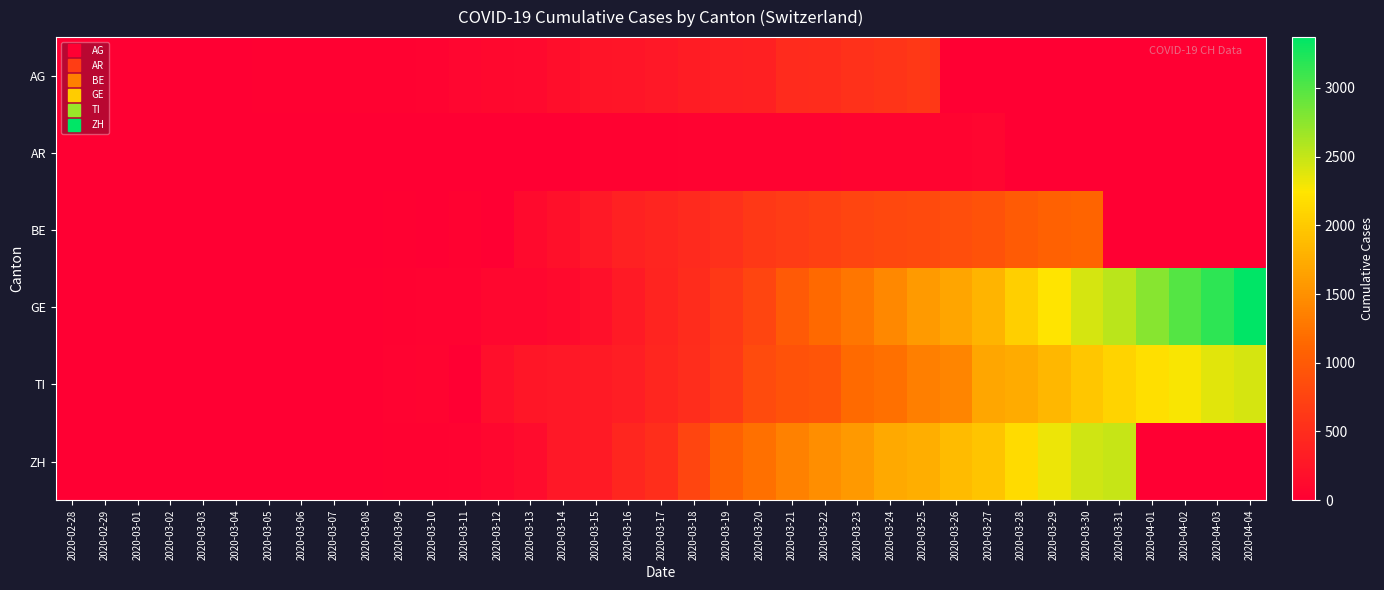

Reading left to right, list all the values displayed in this chart.

AG: 2020-02-28=1	2020-02-29=2	2020-03-01=6	2020-03-02=7	2020-03-03=9	2020-03-04=12	2020-03-05=14	2020-03-06=17	2020-03-07=18	2020-03-08=27	2020-03-09=32	2020-03-10=52	2020-03-11=67	2020-03-12=101	2020-03-13=118	2020-03-14=168	2020-03-15=232	2020-03-16=241	2020-03-17=266	2020-03-18=319	2020-03-19=349	2020-03-20=364	2020-03-21=481	2020-03-22=499	2020-03-23=549	2020-03-24=592	2020-03-25=626	2020-03-26=0	2020-03-27=0	2020-03-28=0	2020-03-29=0	2020-03-30=0	2020-03-31=0	2020-04-01=0	2020-04-02=0	2020-04-03=0	2020-04-04=0
AR: 2020-02-28=0	2020-02-29=0	2020-03-01=0	2020-03-02=0	2020-03-03=0	2020-03-04=0	2020-03-05=0	2020-03-06=0	2020-03-07=0	2020-03-08=5	2020-03-09=0	2020-03-10=0	2020-03-11=0	2020-03-12=11	2020-03-13=0	2020-03-14=0	2020-03-15=30	2020-03-16=33	2020-03-17=34	2020-03-18=42	2020-03-19=44	2020-03-20=45	2020-03-21=48	2020-03-22=50	2020-03-23=58	2020-03-24=61	2020-03-25=64	2020-03-26=65	2020-03-27=66	2020-03-28=0	2020-03-29=0	2020-03-30=0	2020-03-31=0	2020-04-01=0	2020-04-02=0	2020-04-03=0	2020-04-04=0
BE: 2020-02-28=0	2020-02-29=0	2020-03-01=0	2020-03-02=1	2020-03-03=0	2020-03-04=2	2020-03-05=4	2020-03-06=0	2020-03-07=6	2020-03-08=0	2020-03-09=17	2020-03-10=0	2020-03-11=34	2020-03-12=0	2020-03-13=123	2020-03-14=193	2020-03-15=282	2020-03-16=377	2020-03-17=418	2020-03-18=470	2020-03-19=532	2020-03-20=624	2020-03-21=660	2020-03-22=718	2020-03-23=767	2020-03-24=798	2020-03-25=826	2020-03-26=856	2020-03-27=909	2020-03-28=1003	2020-03-29=1073	2020-03-30=1106	2020-03-31=0	2020-04-01=0	2020-04-02=0	2020-04-03=0	2020-04-04=0
GE: 2020-02-28=0	2020-02-29=1	2020-03-01=1	2020-03-02=3	2020-03-03=5	2020-03-04=7	2020-03-05=7	2020-03-06=9	2020-03-07=13	2020-03-08=18	2020-03-09=30	2020-03-10=40	2020-03-11=49	2020-03-12=79	2020-03-13=90	2020-03-14=121	2020-03-15=188	2020-03-16=298	2020-03-17=401	2020-03-18=490	2020-03-19=623	2020-03-20=769	2020-03-21=991	2020-03-22=1150	2020-03-23=1276	2020-03-24=1432	2020-03-25=1582	2020-03-26=1679	2020-03-27=1809	2020-03-28=2041	2020-03-29=2234	2020-03-30=2433	2020-03-31=2550	2020-04-01=2764	2020-04-02=2994	2020-04-03=3161	2020-04-04=3369
TI: 2020-02-28=1	2020-02-29=0	2020-03-01=0	2020-03-02=0	2020-03-03=0	2020-03-04=0	2020-03-05=2	2020-03-06=4	2020-03-07=5	2020-03-08=18	2020-03-09=45	2020-03-10=58	2020-03-11=0	2020-03-12=180	2020-03-13=258	2020-03-14=265	2020-03-15=291	2020-03-16=330	2020-03-17=422	2020-03-18=511	2020-03-19=638	2020-03-20=834	2020-03-21=918	2020-03-22=939	2020-03-23=1165	2020-03-24=1211	2020-03-25=1354	2020-03-26=1401	2020-03-27=1688	2020-03-28=1727	2020-03-29=1837	2020-03-30=1962	2020-03-31=2091	2020-04-01=2195	2020-04-02=2271	2020-04-03=2377	2020-04-04=2422
ZH: 2020-02-28=1	2020-02-29=2	2020-03-01=1	2020-03-02=2	2020-03-03=0	2020-03-04=0	2020-03-05=2	2020-03-06=9	2020-03-07=0	2020-03-08=19	2020-03-09=30	2020-03-10=37	2020-03-11=49	2020-03-12=92	2020-03-13=140	2020-03-14=270	2020-03-15=294	2020-03-16=424	2020-03-17=526	2020-03-18=773	2020-03-19=1068	2020-03-20=1211	2020-03-21=1363	2020-03-22=1476	2020-03-23=1578	2020-03-24=1720	2020-03-25=1758	2020-03-26=1874	2020-03-27=1960	2020-03-28=2148	2020-03-29=2323	2020-03-30=2452	2020-03-31=2492	2020-04-01=0	2020-04-02=0	2020-04-03=0	2020-04-04=0